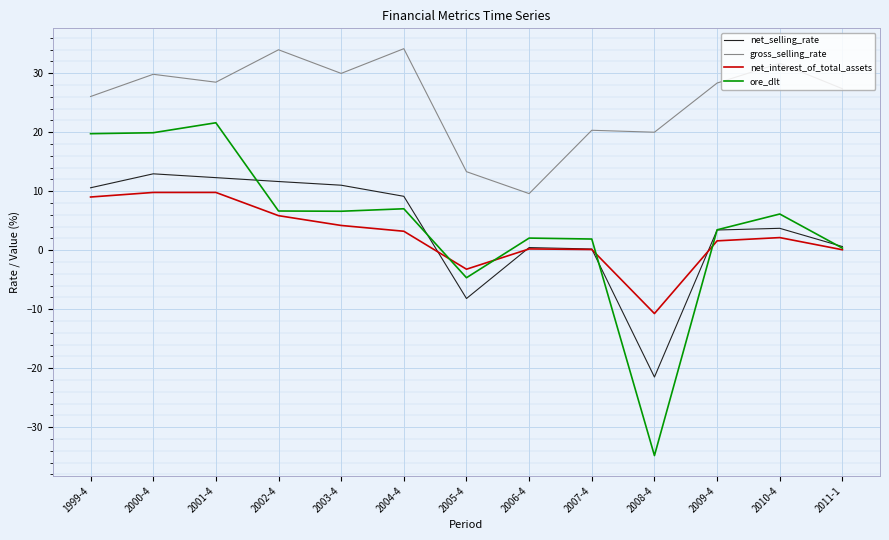

Rank the series by their maximum value, from lowest to highest.

net_interest_of_total_assets, net_selling_rate, ore_dlt, gross_selling_rate